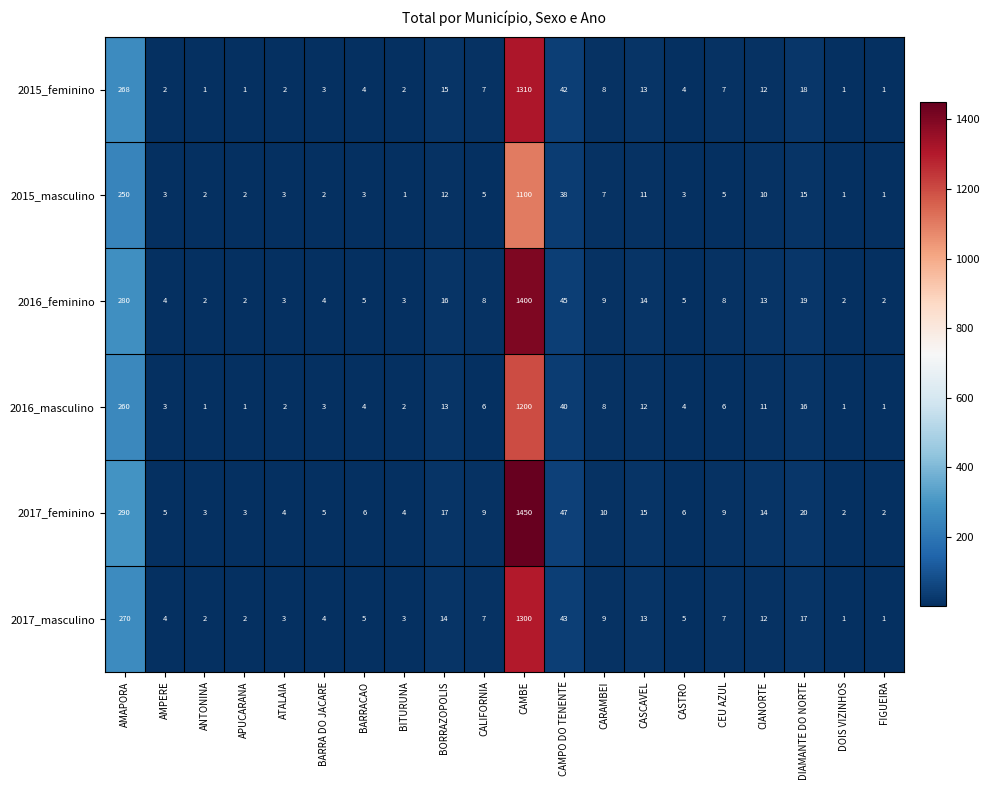

Which series has the widest spread of values?

2017_feminino